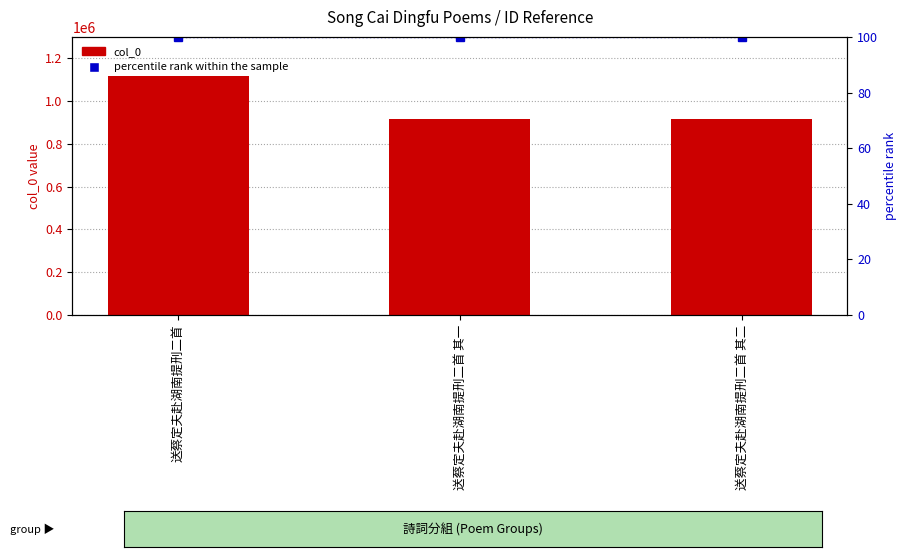

What is the spread (max minus min) of values at 送蔡定夫赴湖南提刑二首 其一?

914565